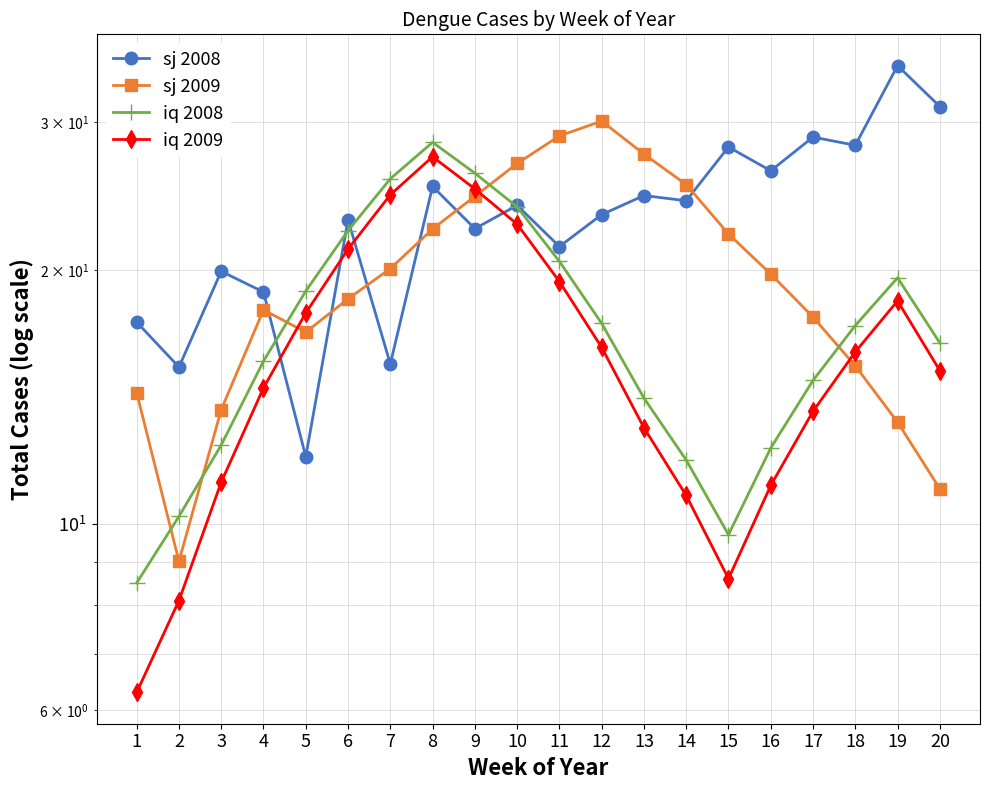

Is this an area chart (filled region under the line)?

No